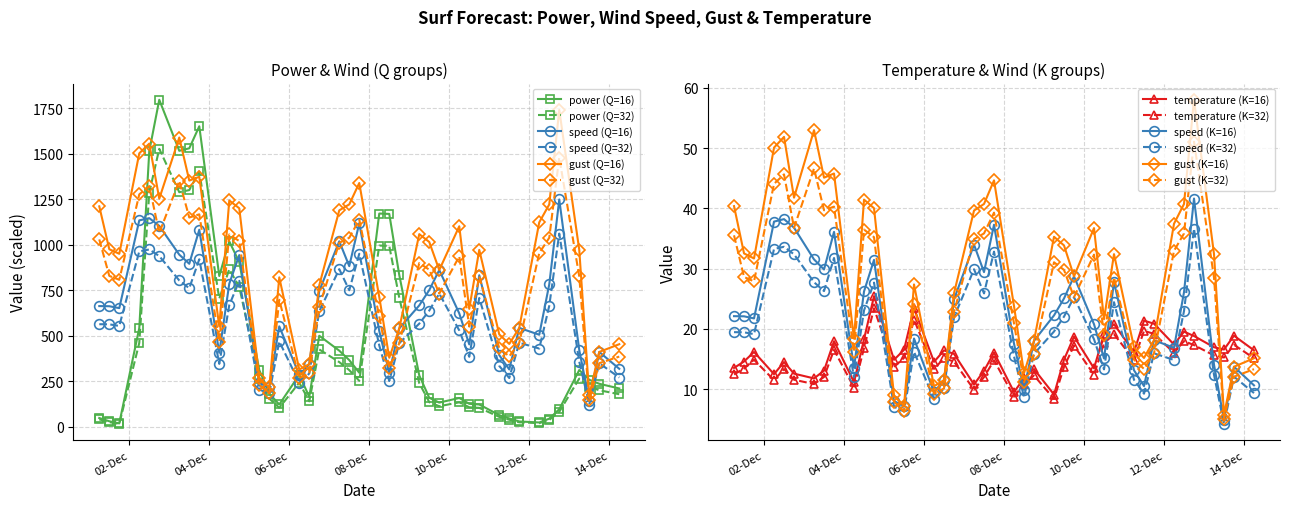

What is the minimum value for speed (Q=32)?

122.8